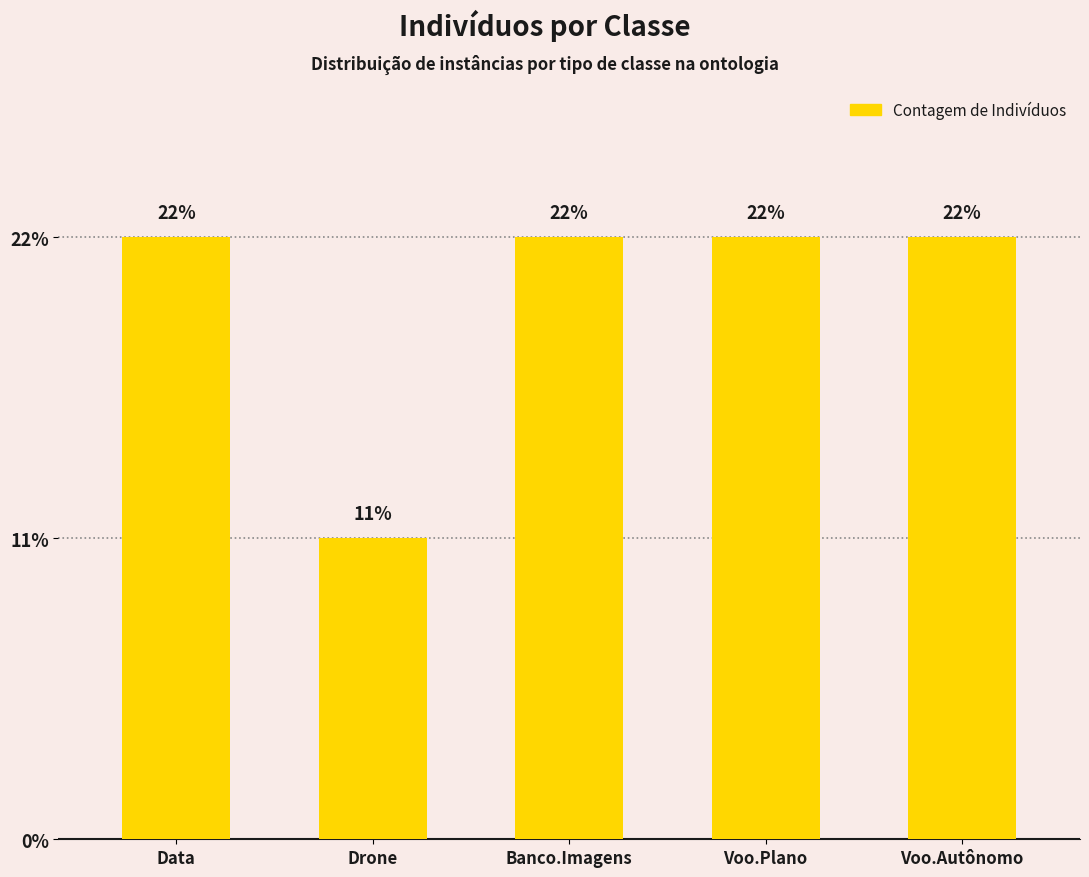

Reading left to right, extract all data points from this chart.

2	1	2	2	2